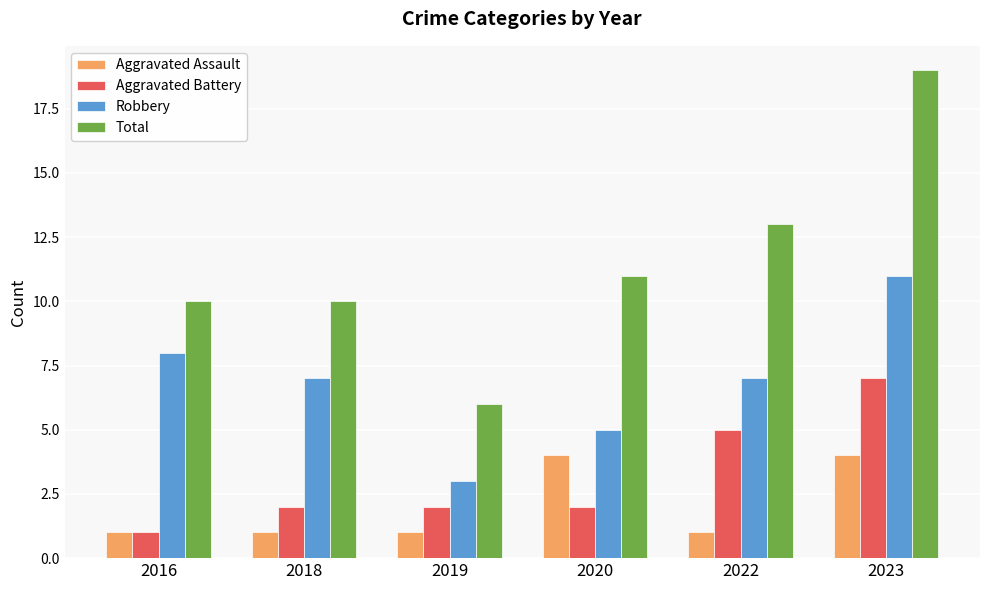

What is the difference between the maximum and minimum values in the Aggravated Assault series?

3